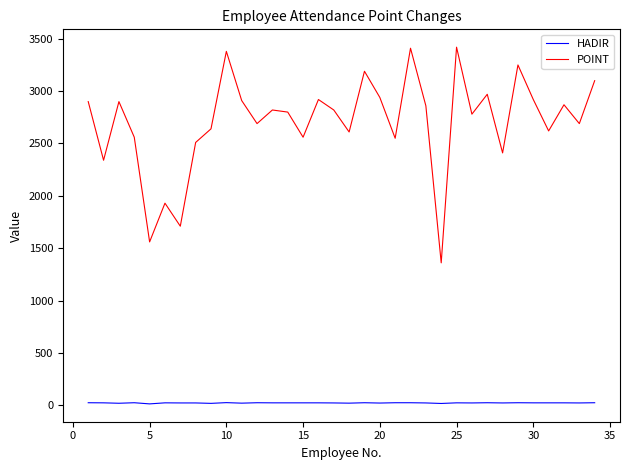

Which series has the largest total across all categories?

POINT